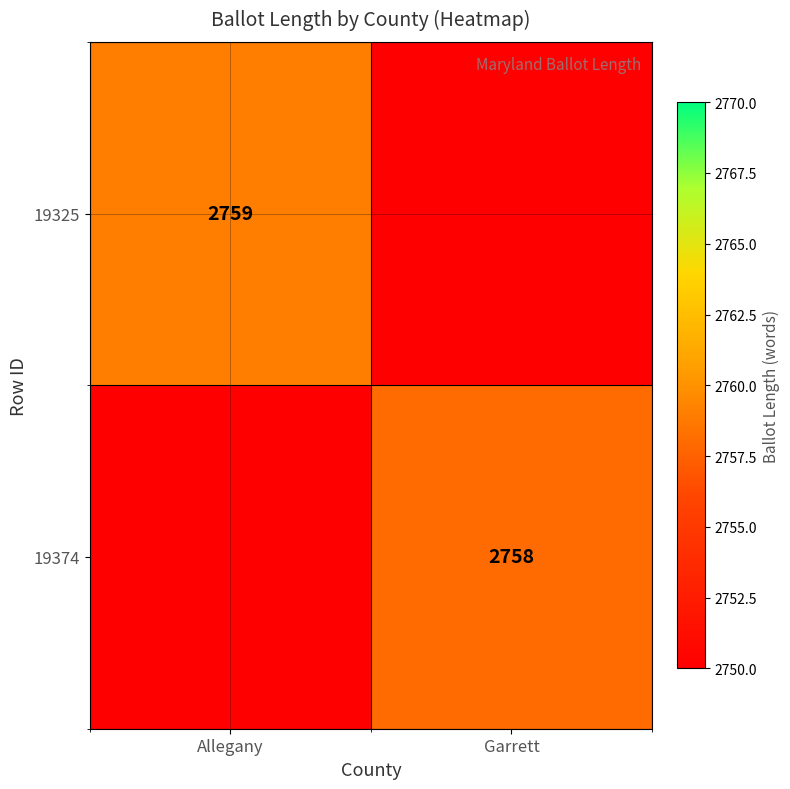

The 19325 series shows 2759 at Allegany. True or false?

True